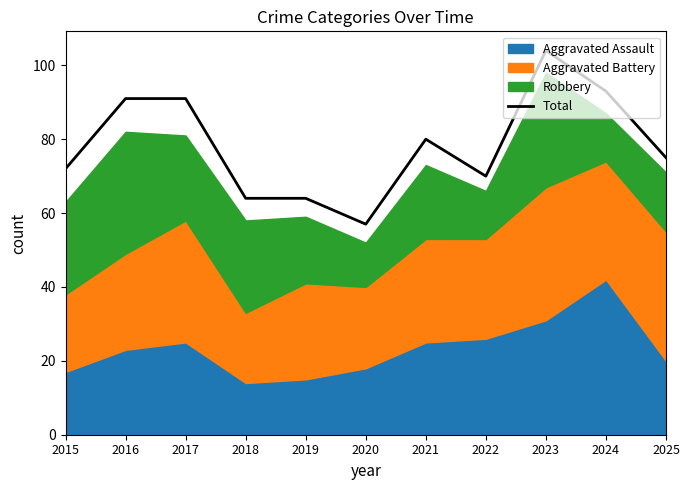

At which label does Total reach its peak?

2023